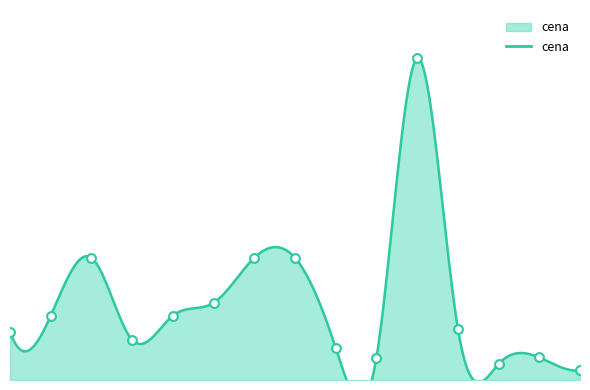

Which has a higher value, 5 or 3?

3